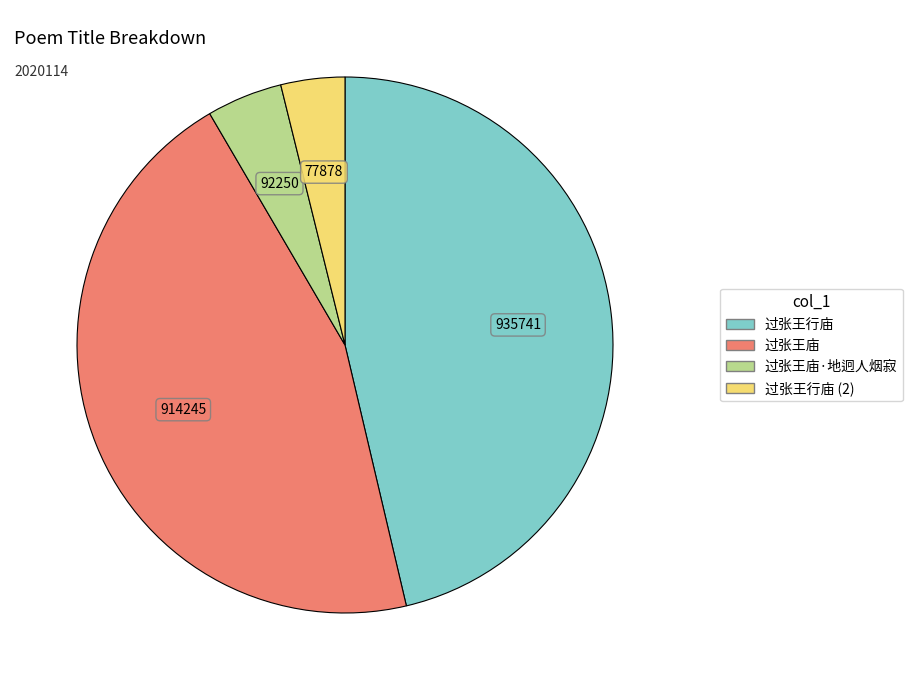

Count the number of slices in the pie.

4